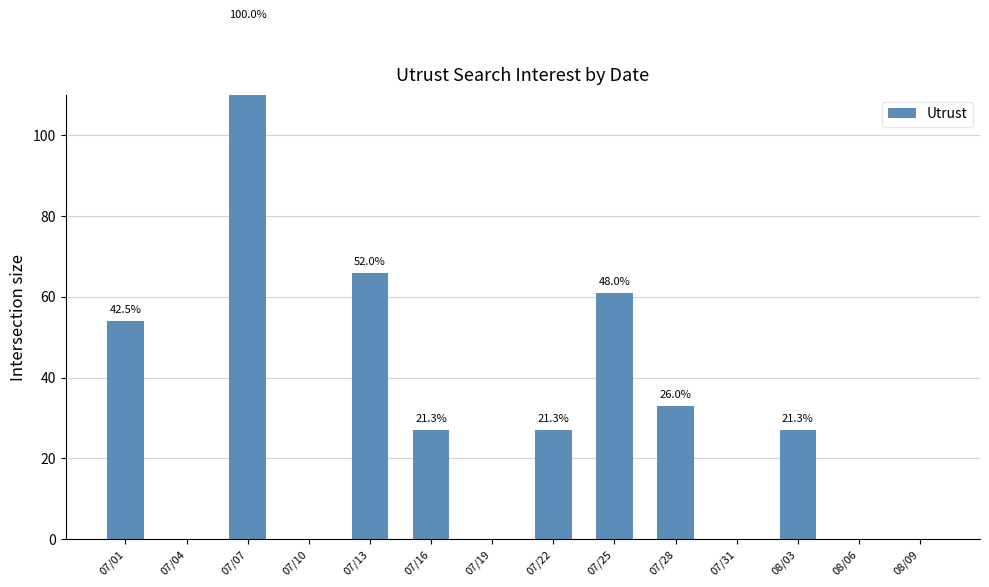

What is the average value?

30